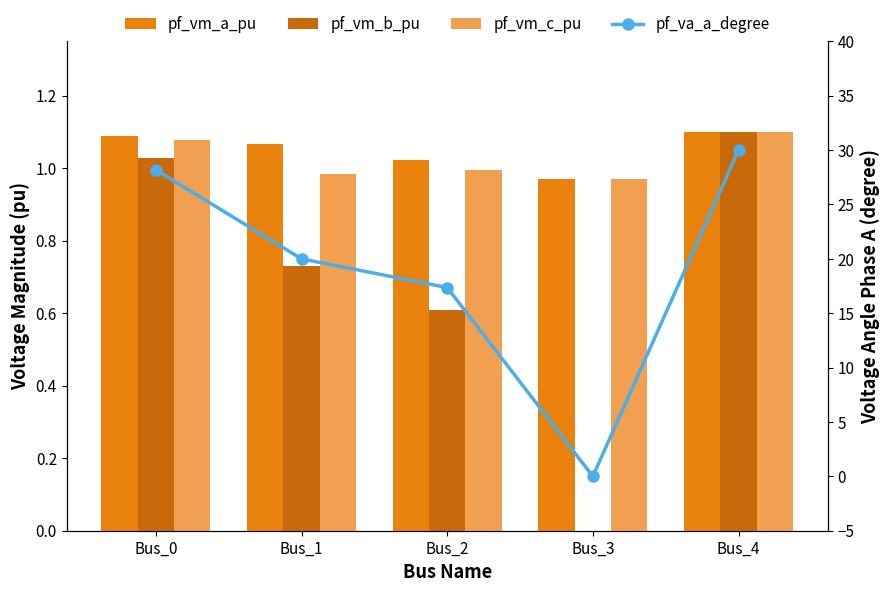

The value of pf_vm_a_pu at Bus_1 is 1.8. True or false?

False